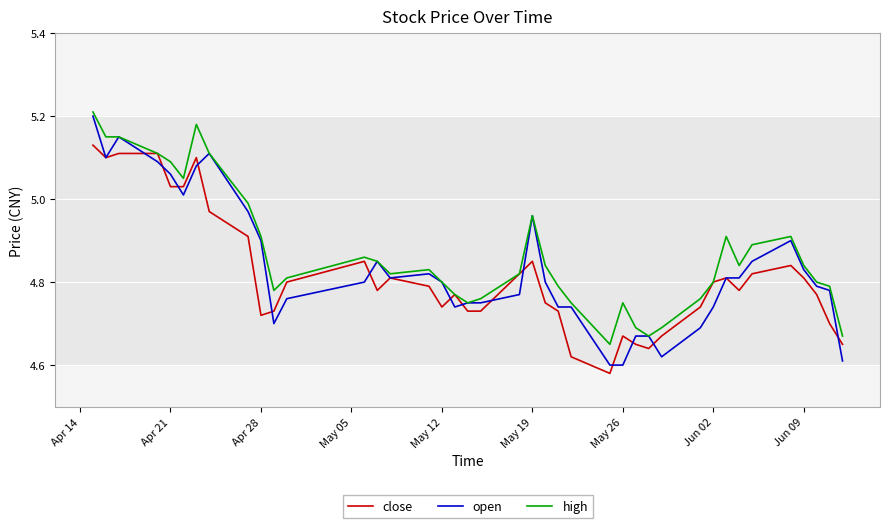

Which series has the widest spread of values?

open